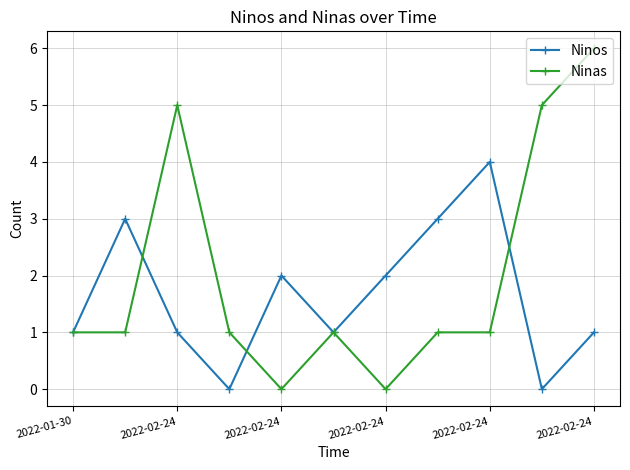

How many series are shown in this chart?

2